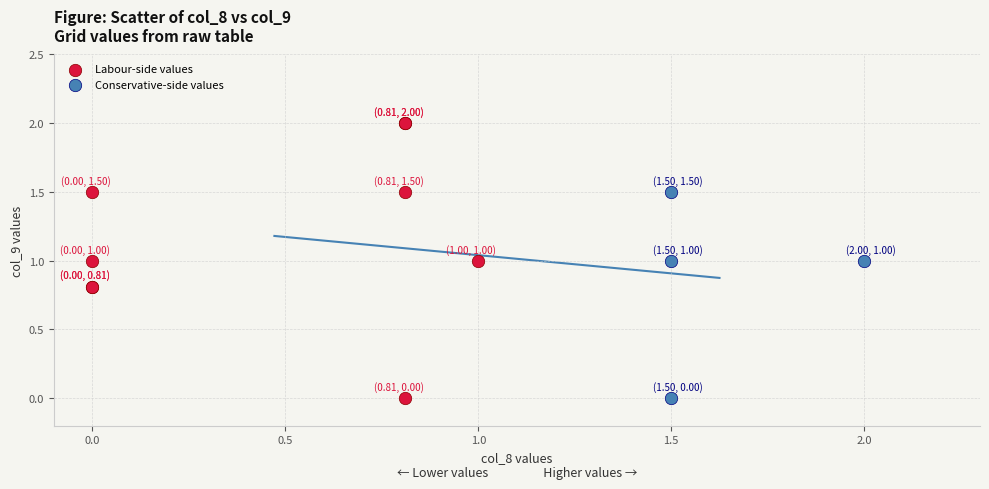

Which series reaches the maximum Y coordinate?

Labour-side values